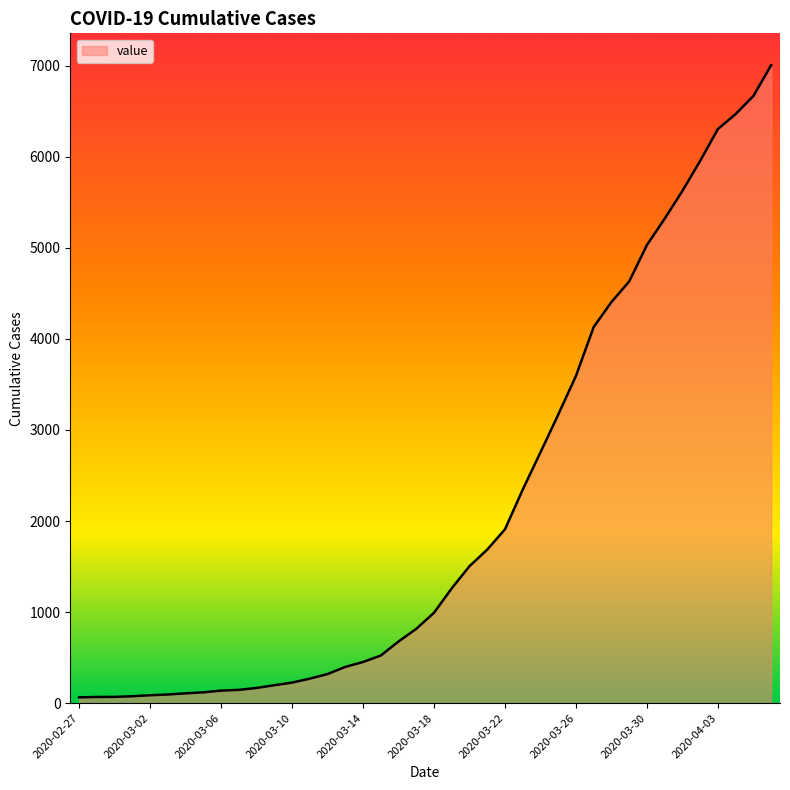

How many values are below 993?

20